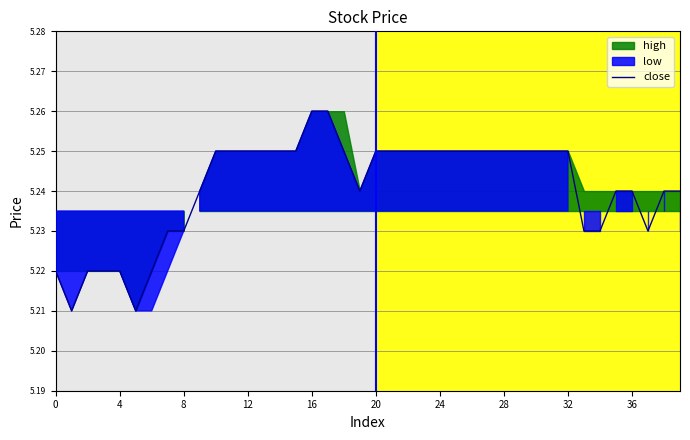

Reading left to right, extract all data points from this chart.

5.2	5.2	5.2	5.2	5.2	5.2	5.2	5.2	5.2	5.2	5.2	5.2	5.2	5.2	5.2	5.2	5.3	5.3	5.2	5.2	5.2	5.2	5.2	5.2	5.2	5.2	5.2	5.2	5.2	5.2	5.2	5.2	5.2	5.2	5.2	5.2	5.2	5.2	5.2	5.2